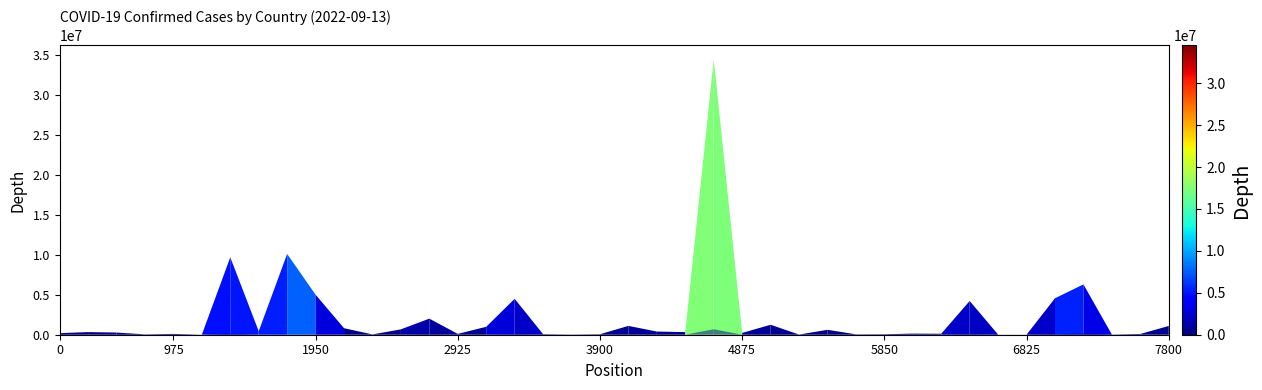

How many lines are shown in the chart?

2